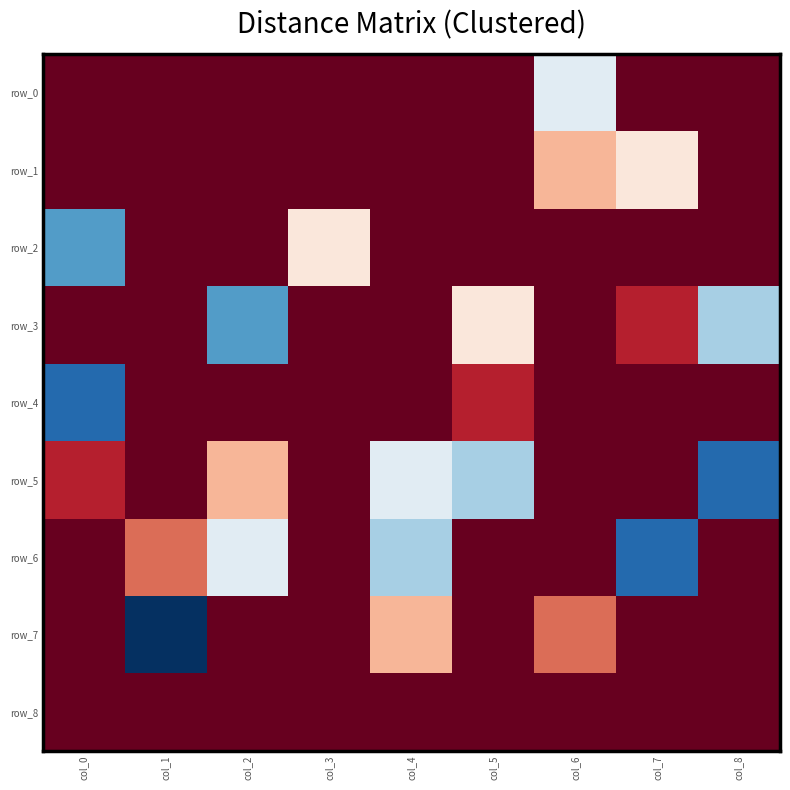

How many data points in row_3 are above 0?

4